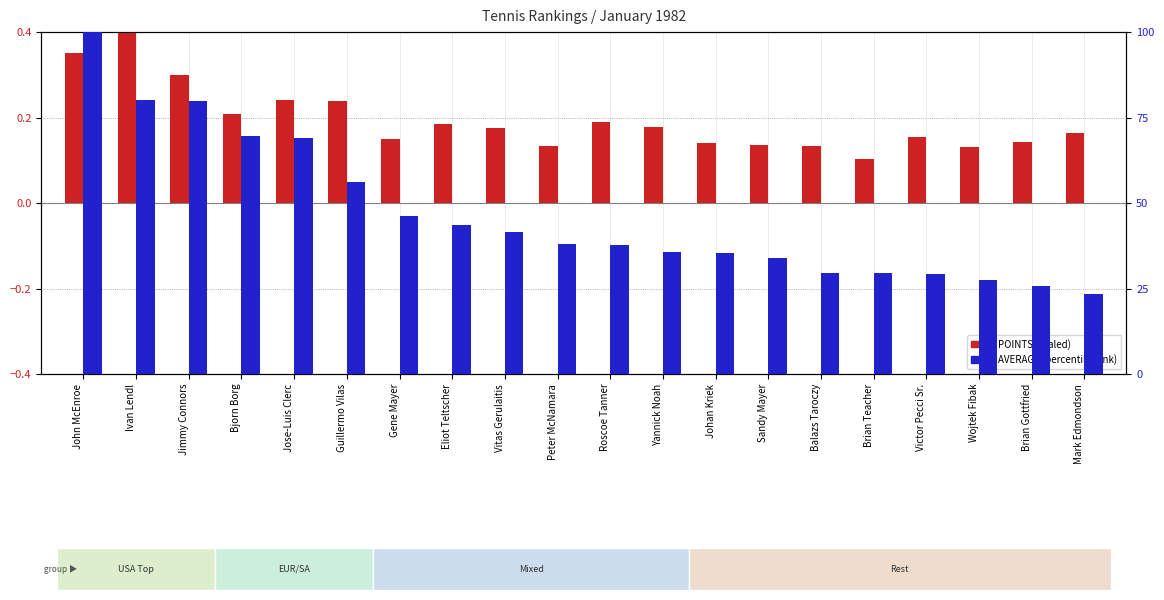

Is the value of POINTS (scaled) at Jimmy Connors greater than the value of AVERAGE (percentile) at Brian Teacher?

No